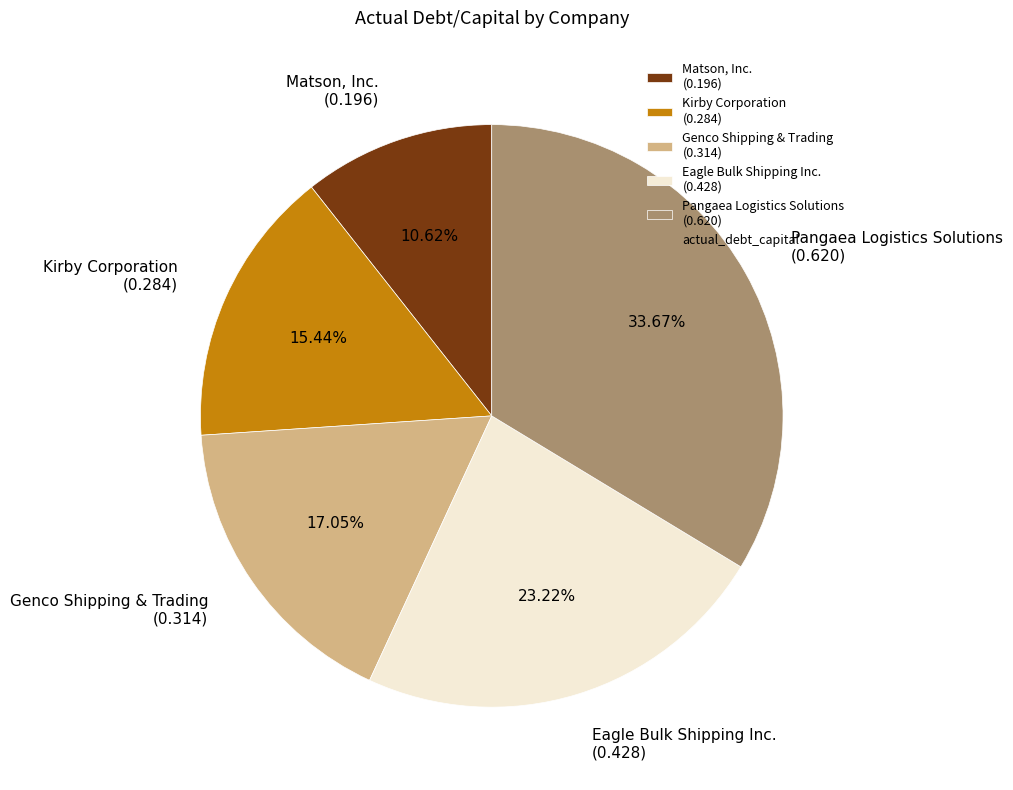

Rank the categories by value from highest to lowest.

Pangaea Logistics Solutions, Eagle Bulk Shipping Inc., Genco Shipping & Trading, Kirby Corporation, Matson, Inc.